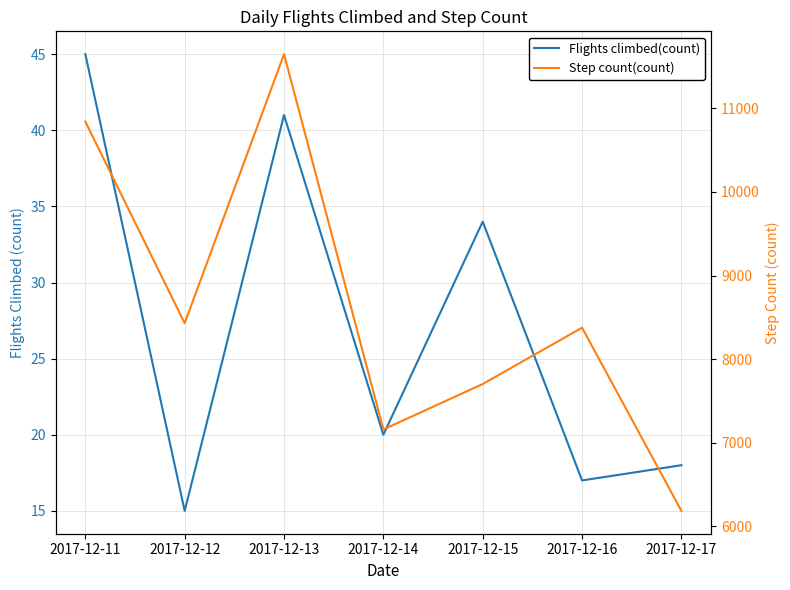

Which series has the largest total across all categories?

Step count(count)